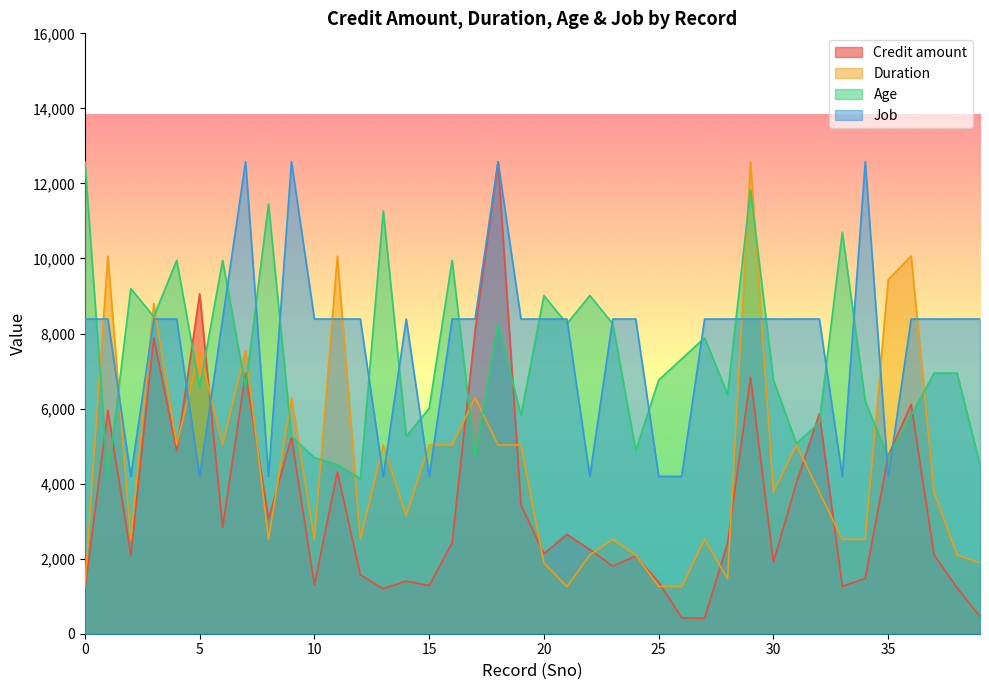

Which category has the lowest value across all series?

27